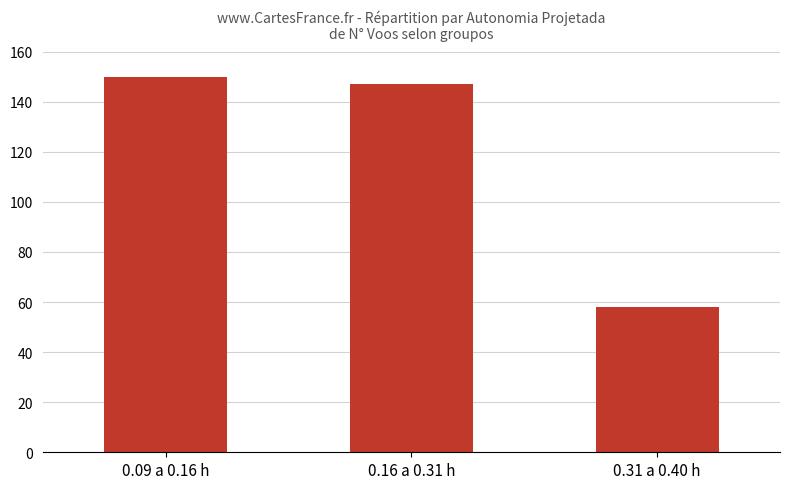

What is the average value?

118